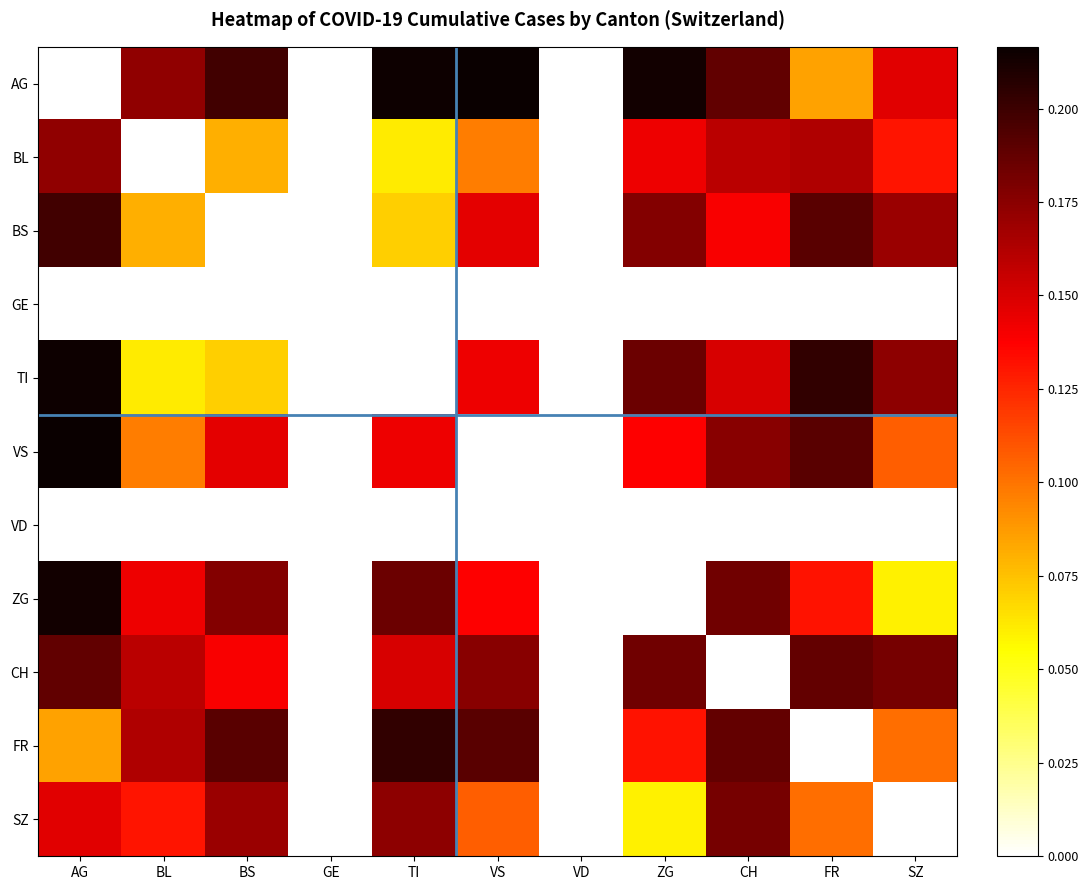

Which category has the highest value across all series?

VS